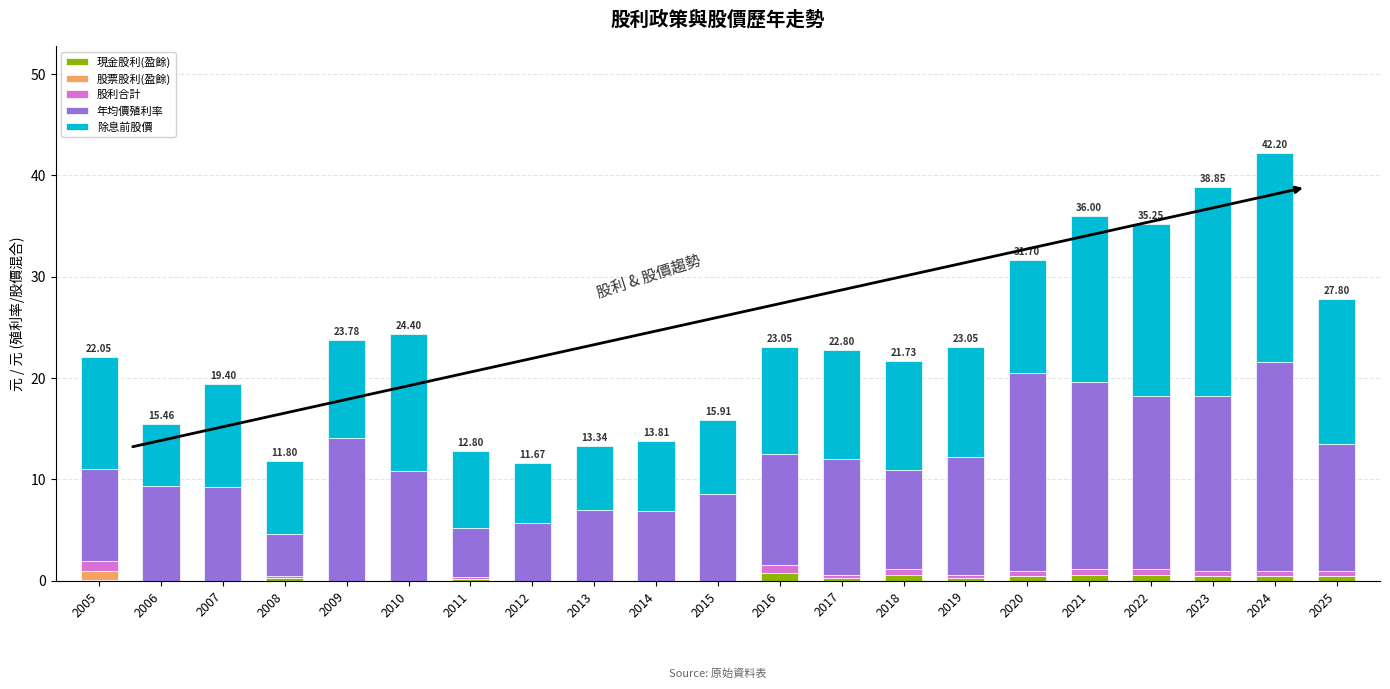

What is the total value across all series at 2014?

13.8